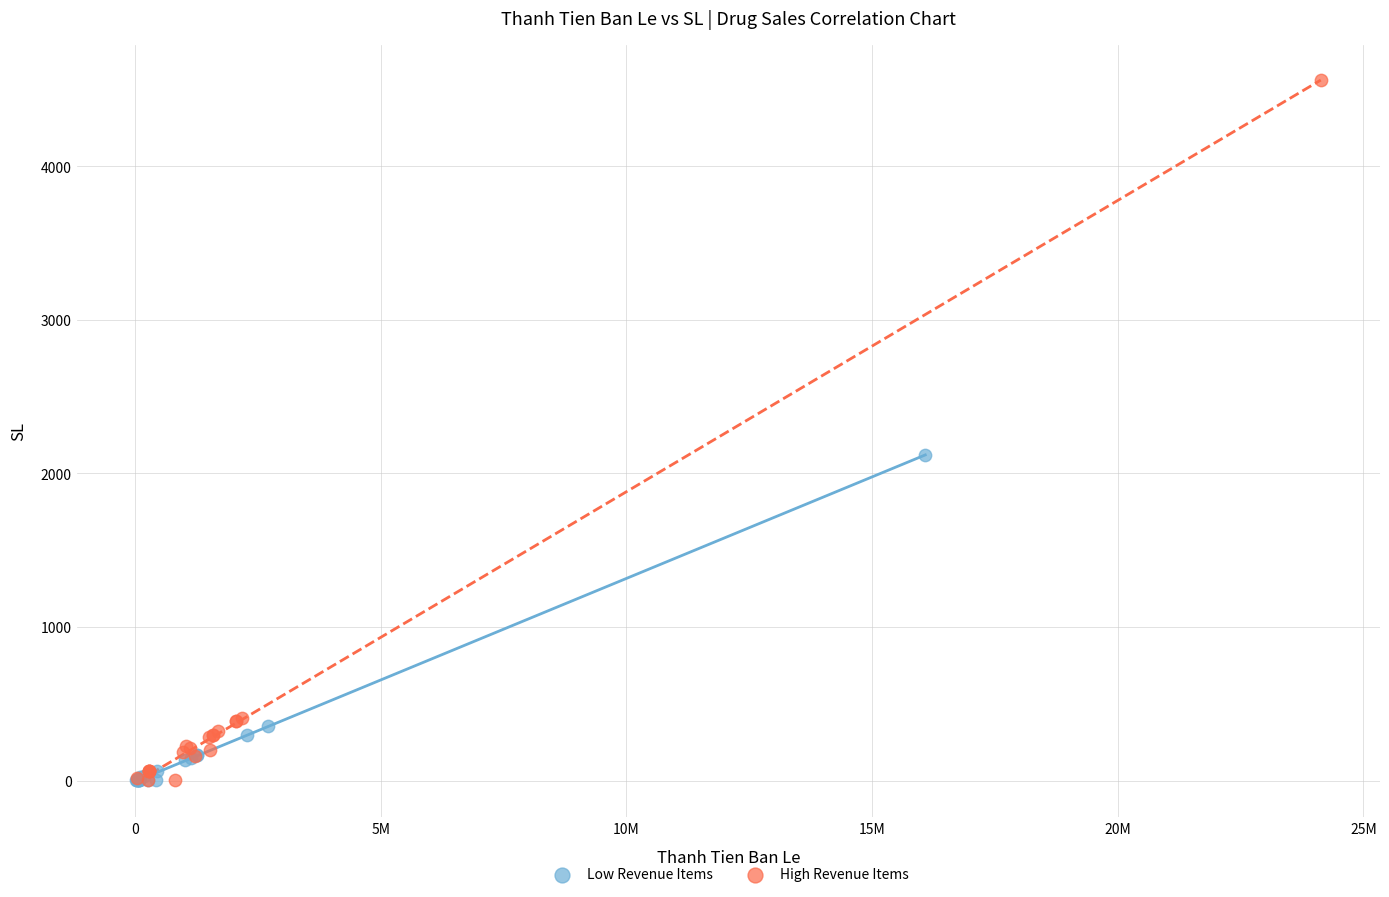

Which series has the widest spread of Y values?

High Revenue Items